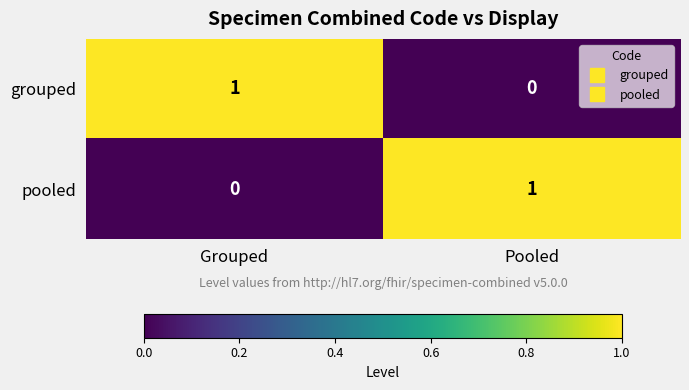

Where is grouped nearest to the value 0?

Pooled